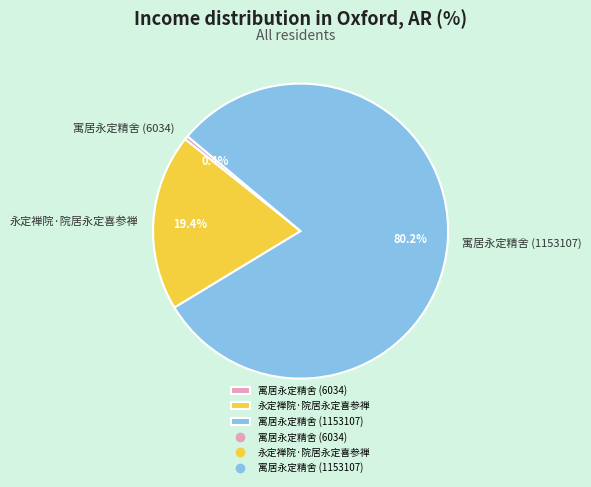

How many segments does this pie chart have?

3